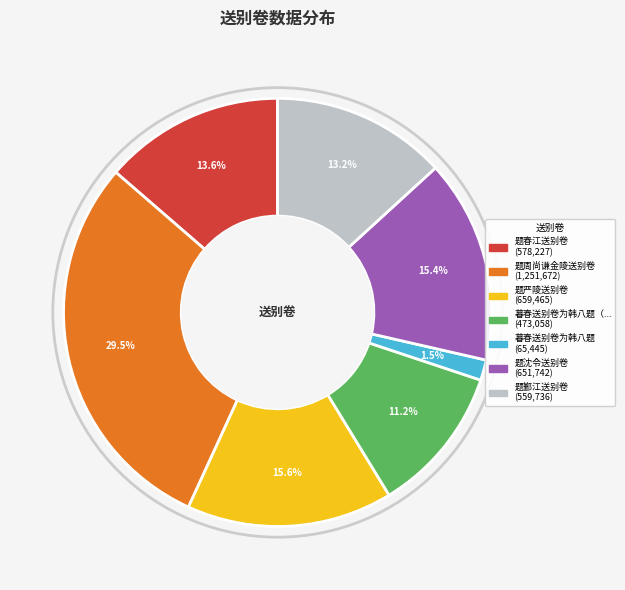

Does any single category account for the majority?

No